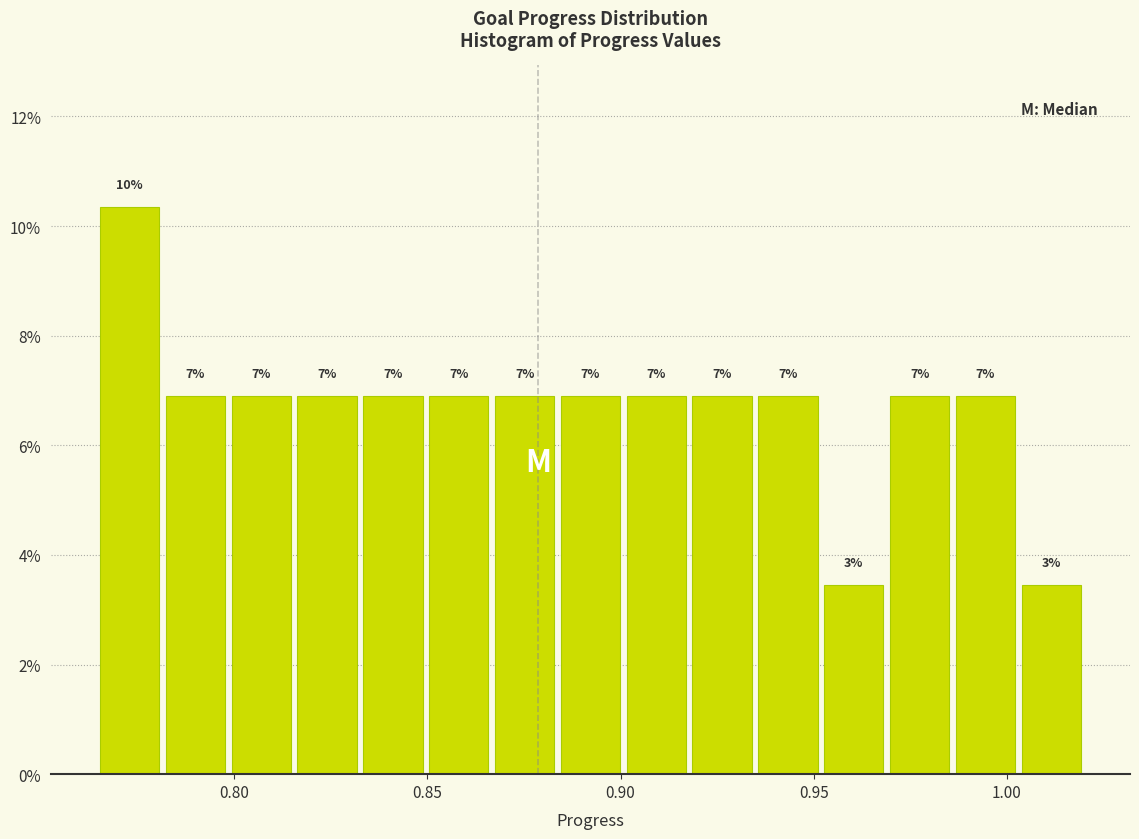

Read against the x-axis, roughly where is the centre of the tallest bar?

0.775